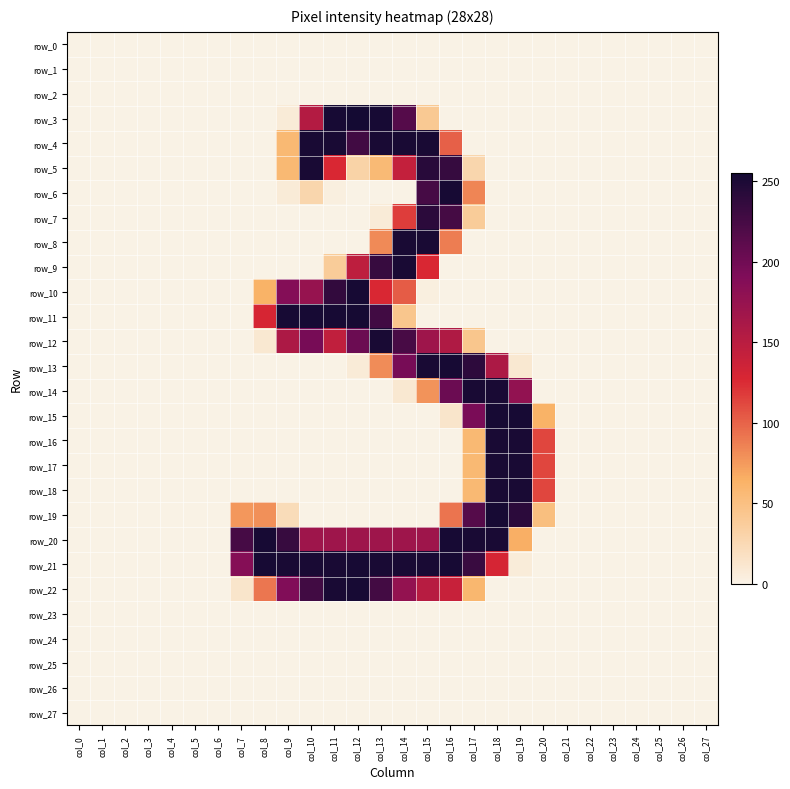

What is the sum of all row_21 values?

2827